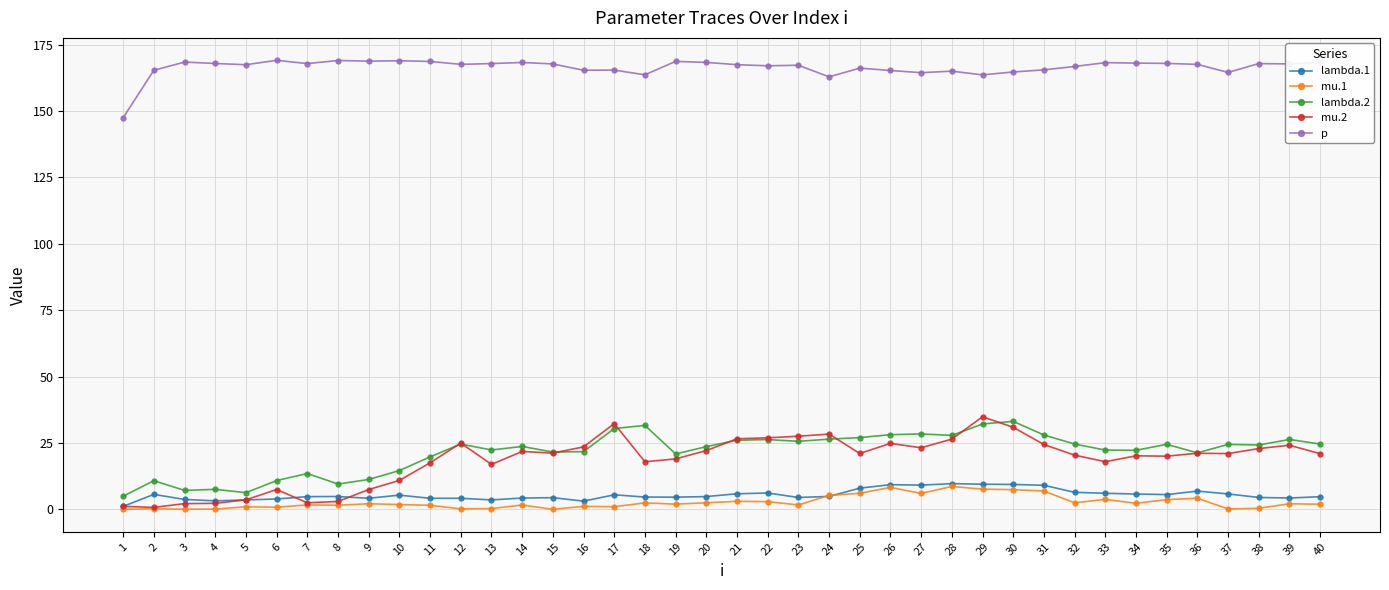

Is it true that p equals 165.4 at 17?

True